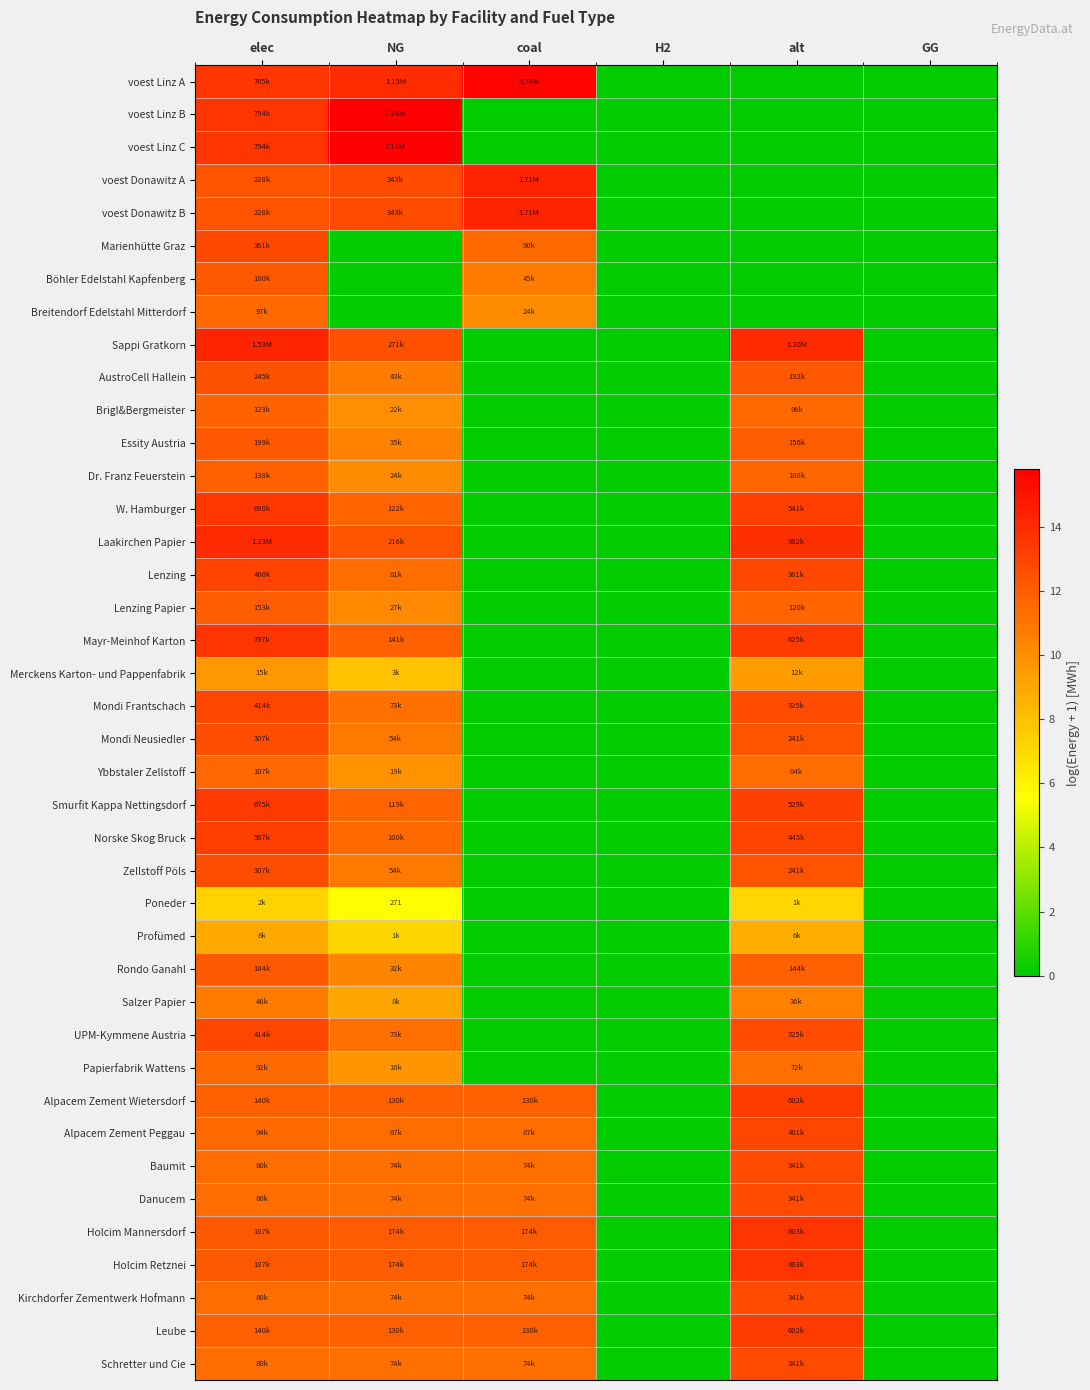

True or false: Schretter und Cie has a value of 11.2 at NG.

True